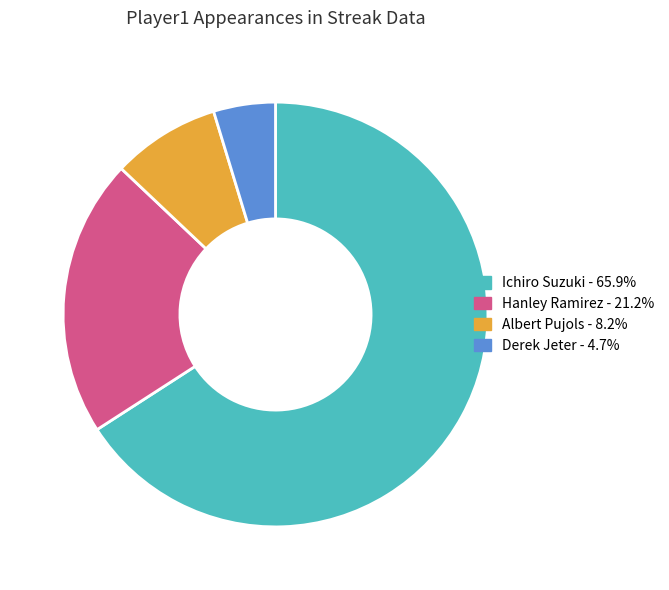

Do Albert Pujols and Hanley Ramirez together represent more than half of the pie?

No